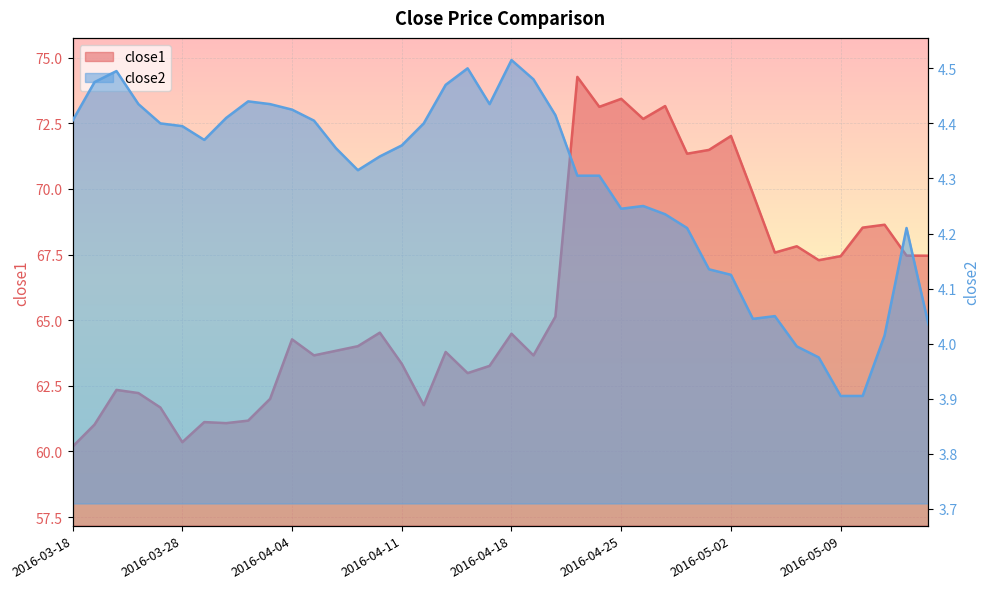

True or false: close2 and close1 intersect in this chart.

False